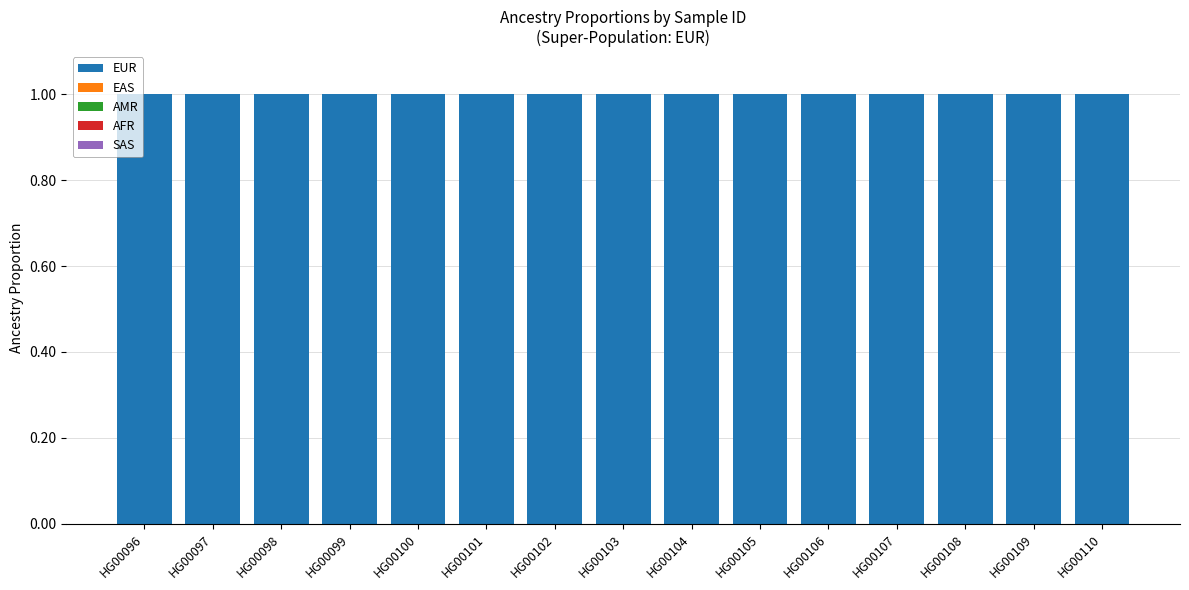

Between HG00102 and HG00110, which is larger?

HG00102